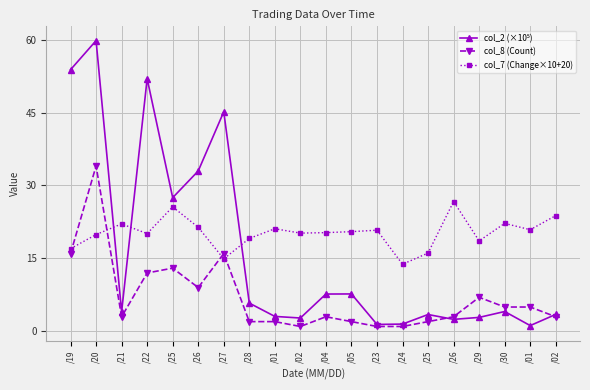

Reading left to right, extract all data points from this chart.

col_2 (×10⁵): 53.8	59.8	4.0	52.0	27.5	33.0	45.2	5.8	3.1	2.7	7.7	7.7	1.4	1.5	3.5	2.5	2.9	4.1	1.2	3.5
col_8 (Count): 16.0	34.0	3.0	12.0	13.0	9.0	16.0	2.0	2.0	1.0	3.0	2.0	1.0	1.0	2.0	3.0	7.0	5.0	5.0	3.0
col_7 (Change×10+20): 17.0	19.9	22.1	20.1	25.6	21.4	14.9	19.1	21.1	20.2	20.3	20.5	20.8	13.8	16.1	26.7	18.6	22.2	20.9	23.8